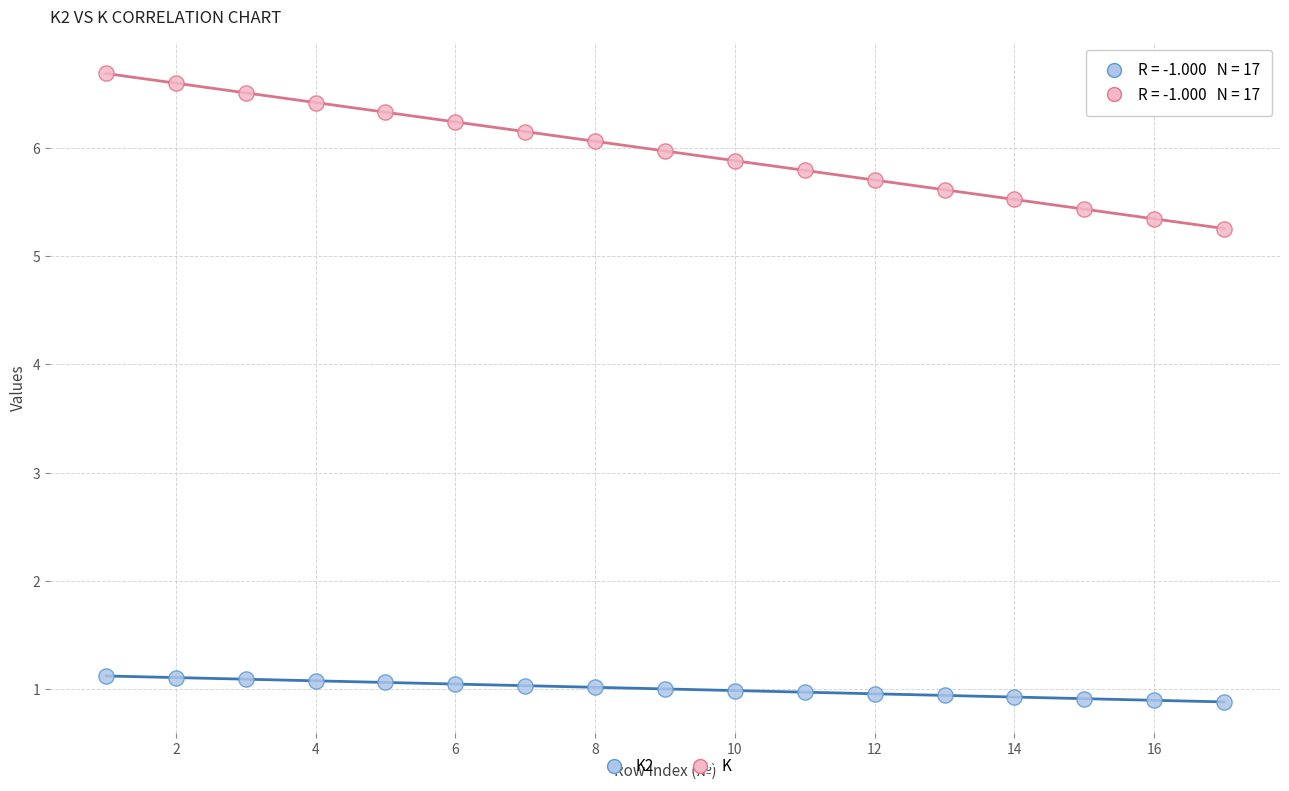

What are all the series names shown in the legend?

K2, K